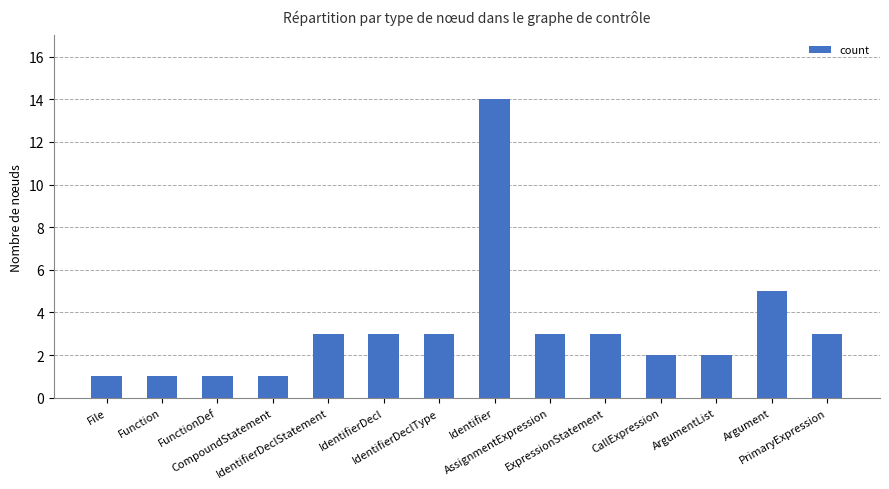

What is the maximum value shown in the chart?

14